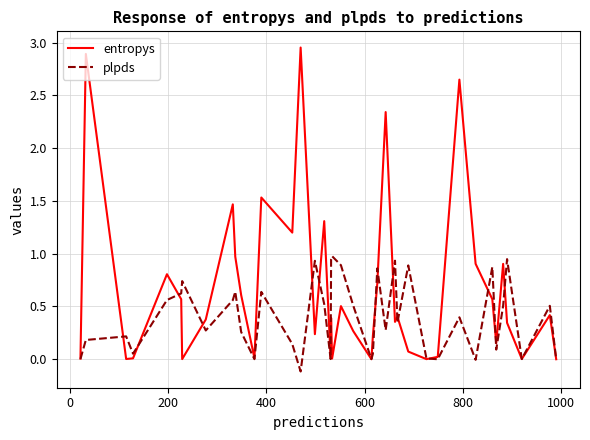

Which series has the largest range (max minus min)?

entropys